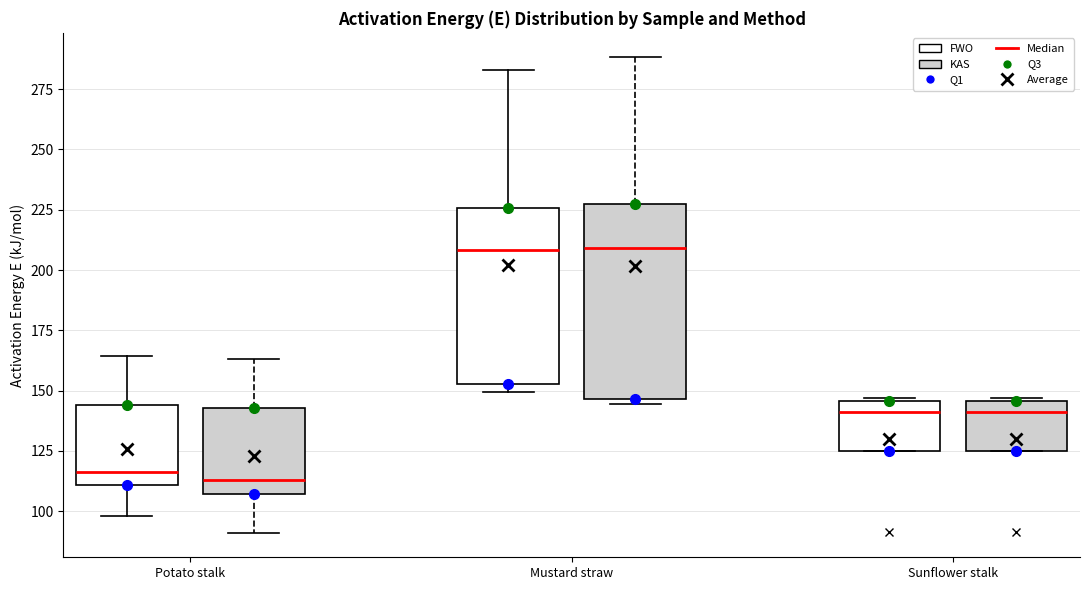

Reading left to right, transcribe this box plot: for each box, give where its median line is, the range the box spans, and where its two whiskers end, as read against the y-axis. The values are not printed on the chart, so give them approximately, as read against the axis.

Potato stalk (FWO): median 115, box 110 to 145, whiskers 100 to 165
Potato stalk (KAS): median 115, box 105 to 145, whiskers 90 to 165
Mustard straw (FWO): median 210, box 155 to 225, whiskers 150 to 285
Mustard straw (KAS): median 210, box 145 to 225, whiskers 145 (just below the box's lower edge) to 290
Sunflower stalk (FWO): median 140, box 125 to 145, whiskers 125 to 145
Sunflower stalk (KAS): median 140, box 125 to 145, whiskers 125 to 145